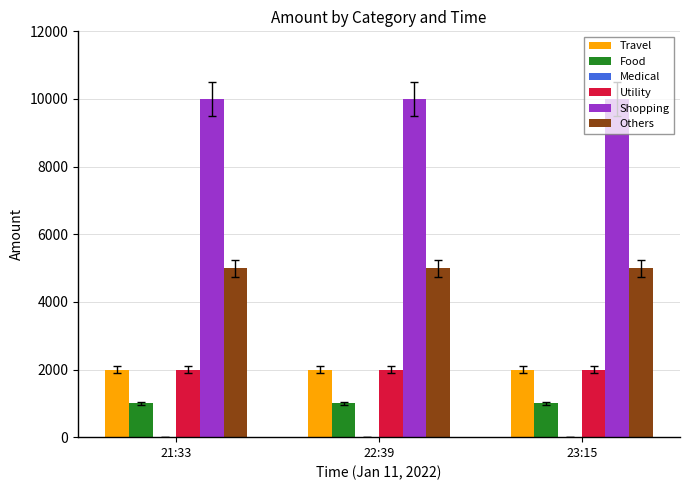

What is the smallest value displayed?

1000